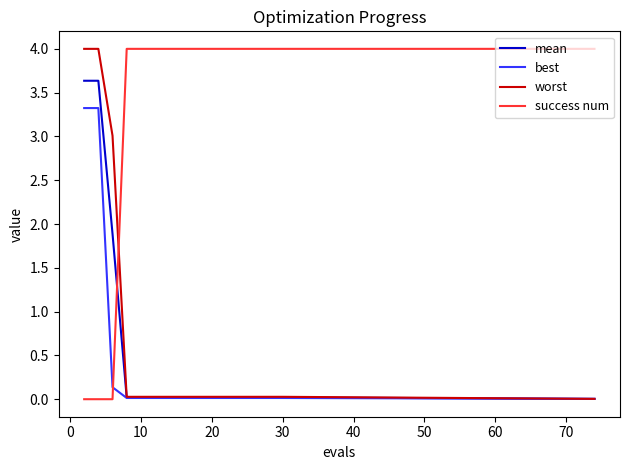

How many success num values are between 4 and 5?

13